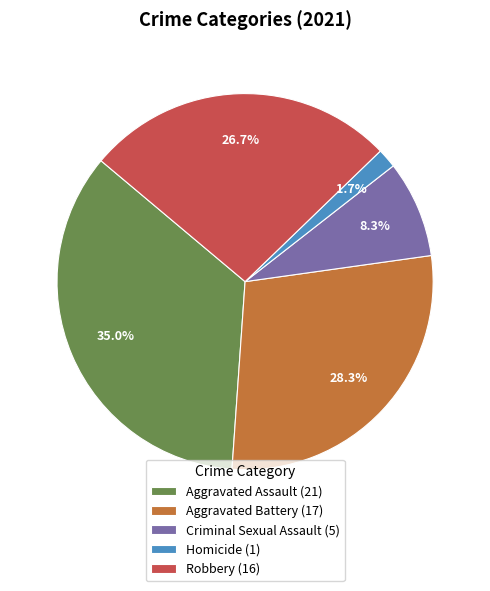

Which slice is the largest?

Aggravated Assault